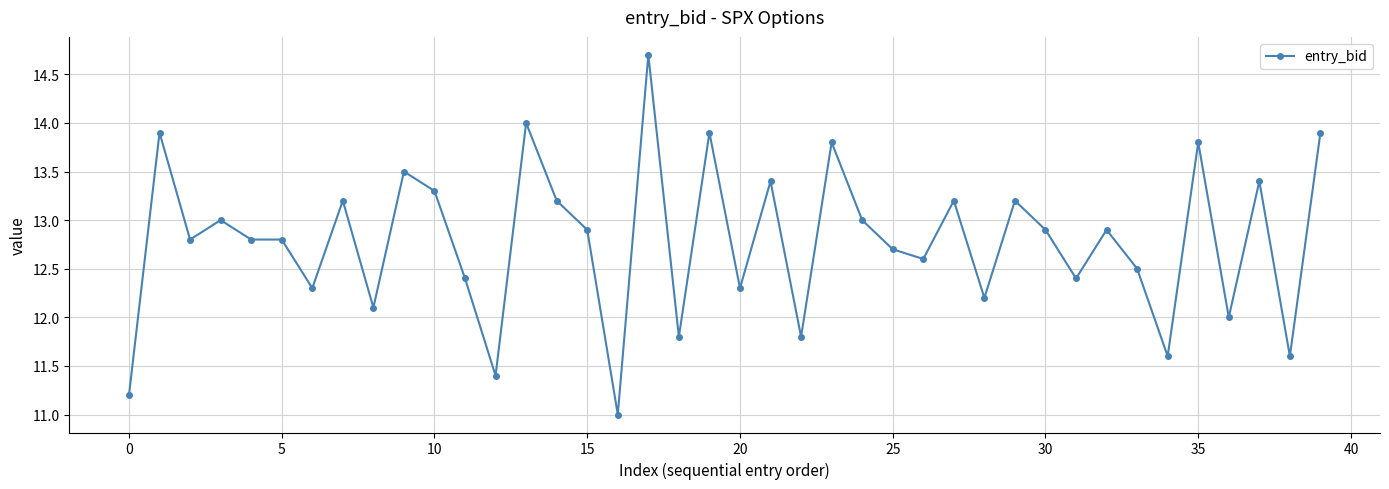

Reading left to right, what are all the values shown in this chart?

11.2	13.9	12.8	13.0	12.8	12.8	12.3	13.2	12.1	13.5	13.3	12.4	11.4	14.0	13.2	12.9	11.0	14.7	11.8	13.9	12.3	13.4	11.8	13.8	13.0	12.7	12.6	13.2	12.2	13.2	12.9	12.4	12.9	12.5	11.6	13.8	12.0	13.4	11.6	13.9